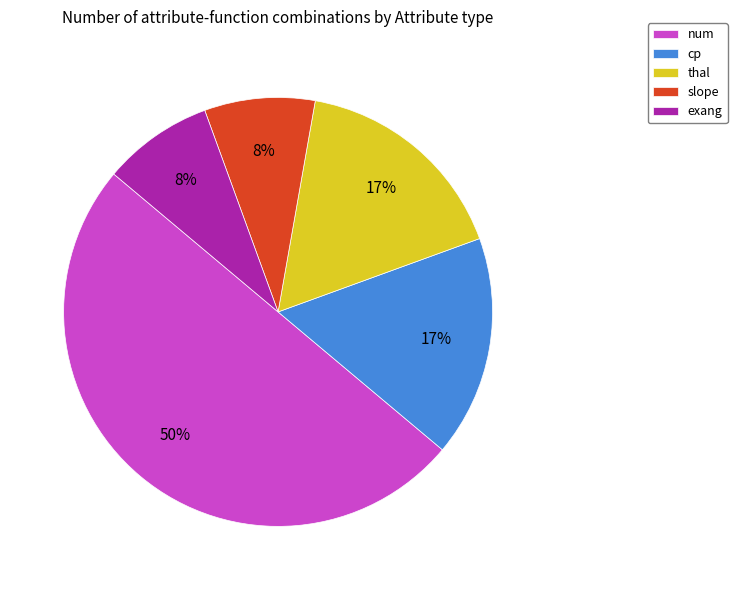

Count the number of slices in the pie.

5